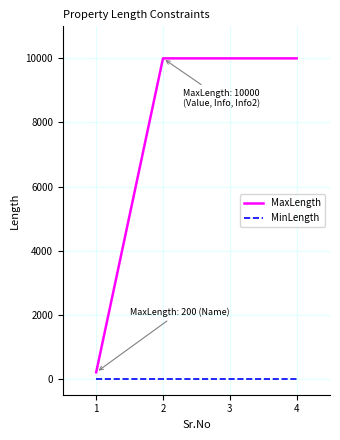

What is the average value of the MaxLength series?

7550